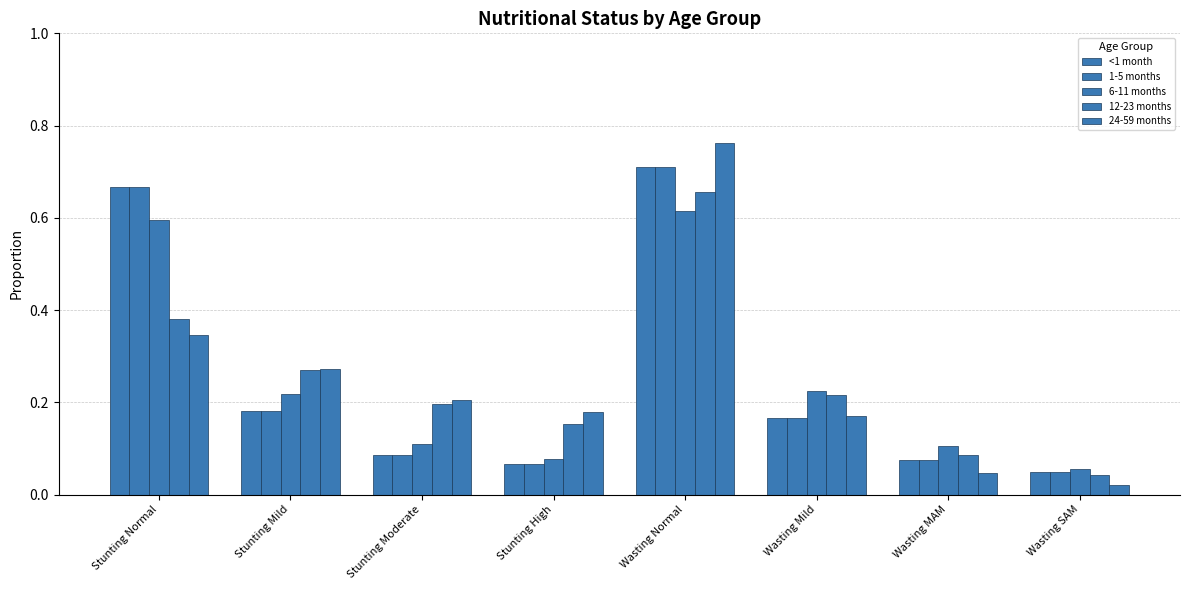

What is the value of the 6-11 months bar at the 7th from the left?

0.1